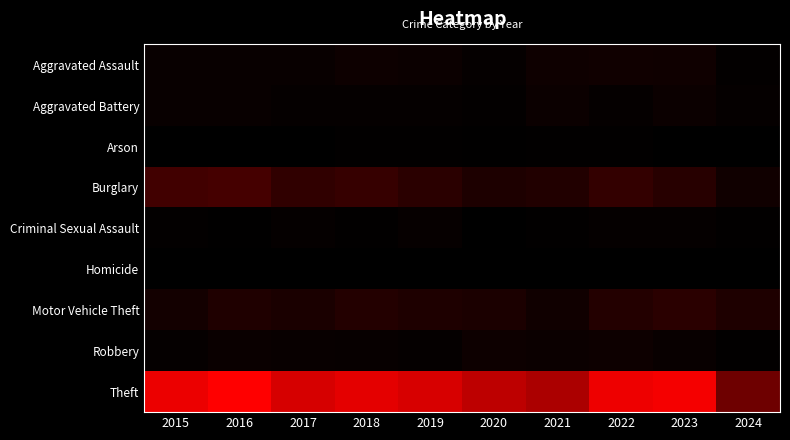

How many series are shown in this chart?

9